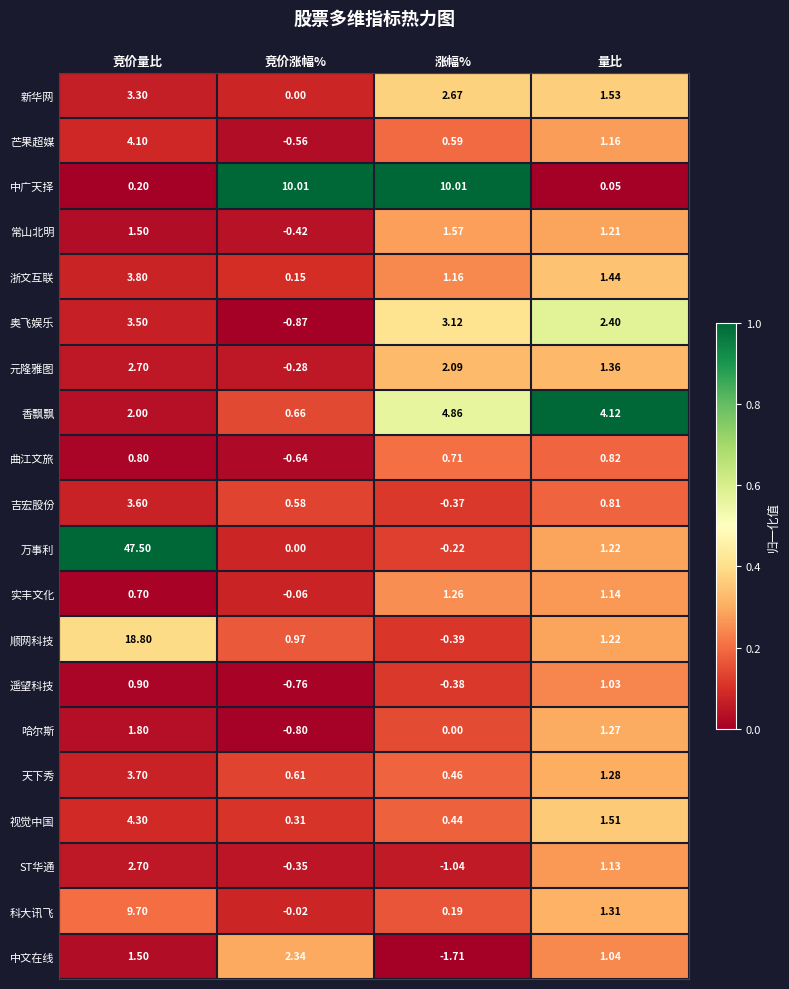

Which series has the widest spread of values?

万事利